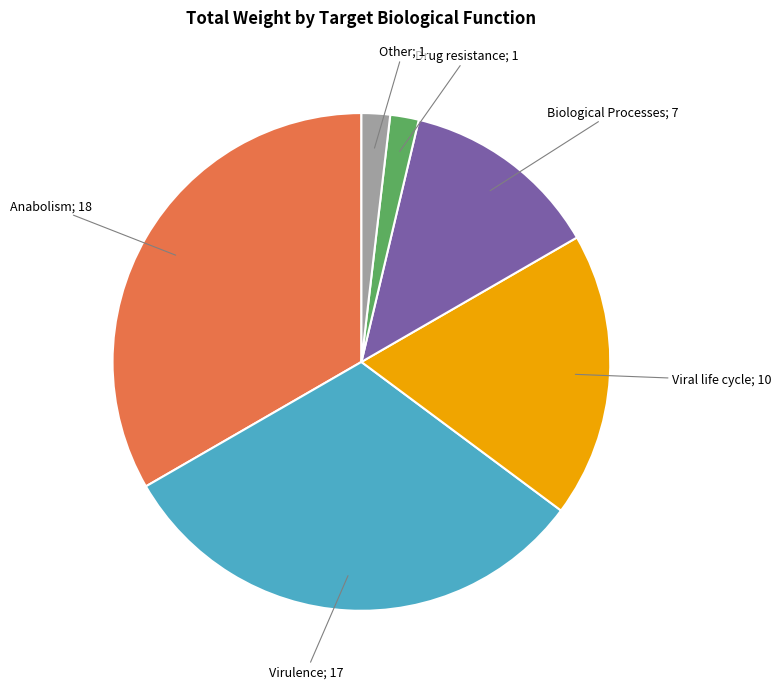

Is there any slice that represents more than half of the pie?

No